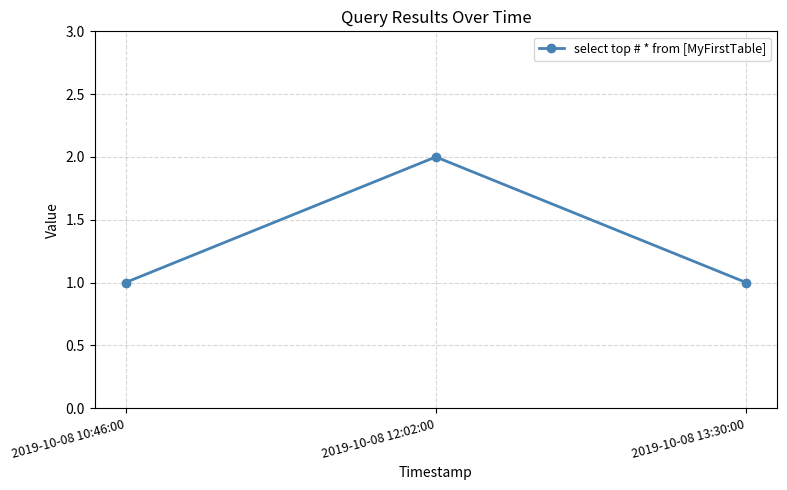

What is the label of the 2nd point from the left?

2019-10-08 12:02:00